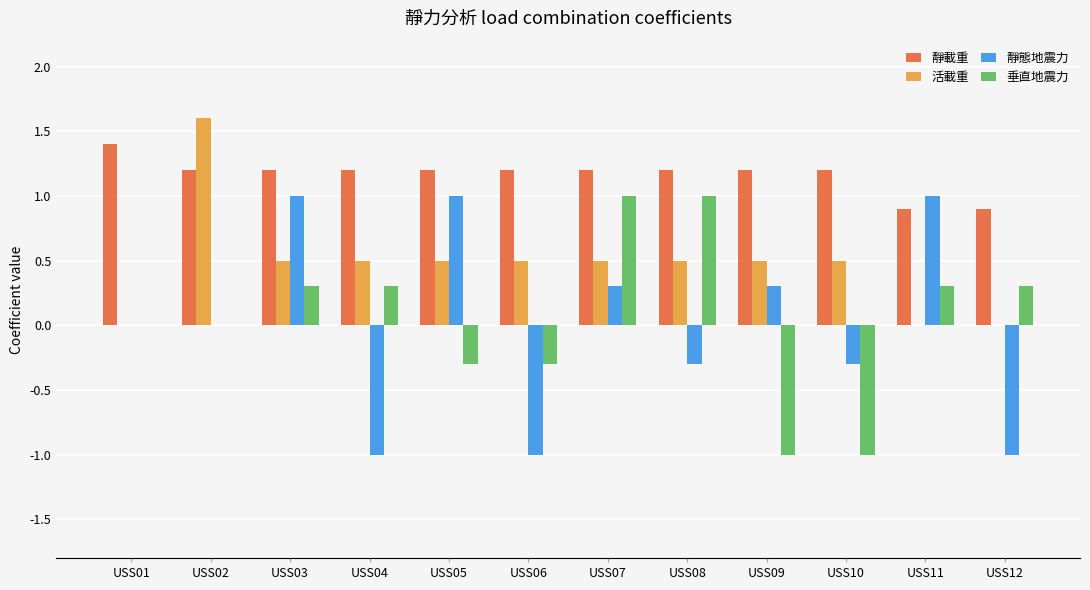

Reading left to right, what are all the values shown in this chart?

靜載重: USS01=1.4	USS02=1.2	USS03=1.2	USS04=1.2	USS05=1.2	USS06=1.2	USS07=1.2	USS08=1.2	USS09=1.2	USS10=1.2	USS11=0.9	USS12=0.9
活載重: USS01=0.0	USS02=1.6	USS03=0.5	USS04=0.5	USS05=0.5	USS06=0.5	USS07=0.5	USS08=0.5	USS09=0.5	USS10=0.5	USS11=0.0	USS12=0.0
靜態地震力: USS01=0.0	USS02=0.0	USS03=1.0	USS04=-1.0	USS05=1.0	USS06=-1.0	USS07=0.3	USS08=-0.3	USS09=0.3	USS10=-0.3	USS11=1.0	USS12=-1.0
垂直地震力: USS01=0.0	USS02=0.0	USS03=0.3	USS04=0.3	USS05=-0.3	USS06=-0.3	USS07=1.0	USS08=1.0	USS09=-1.0	USS10=-1.0	USS11=0.3	USS12=0.3